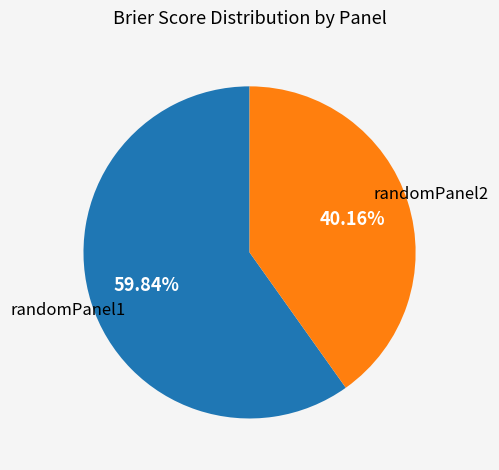

Which has a higher value, randomPanel2 or randomPanel1?

randomPanel1